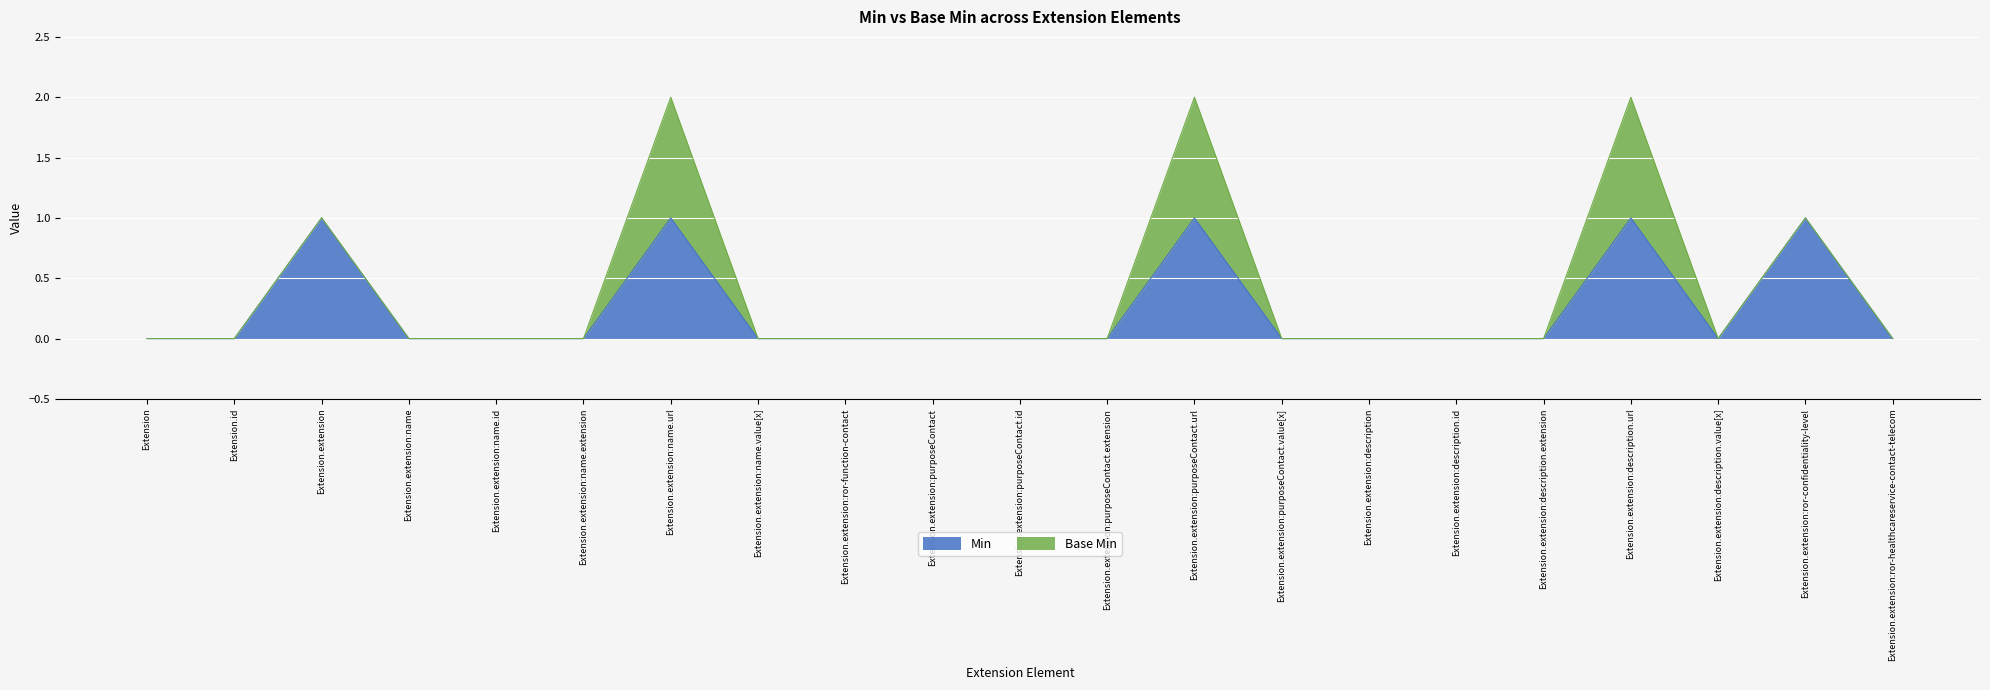

Rank the categories by value from lowest to highest.

Extension, Extension.id, Extension.extension:name, Extension.extension:name.id, Extension.extension:name.extension, Extension.extension:name.value[x], Extension.extension:ror-function-contact, Extension.extension:purposeContact, Extension.extension:purposeContact.id, Extension.extension:purposeContact.extension, Extension.extension:purposeContact.value[x], Extension.extension:description, Extension.extension:description.id, Extension.extension:description.extension, Extension.extension:description.value[x], Extension.extension:ror-healthcareservice-contact-telecom, Extension.extension, Extension.extension:name.url, Extension.extension:purposeContact.url, Extension.extension:description.url, Extension.extension:ror-confidentiality-level